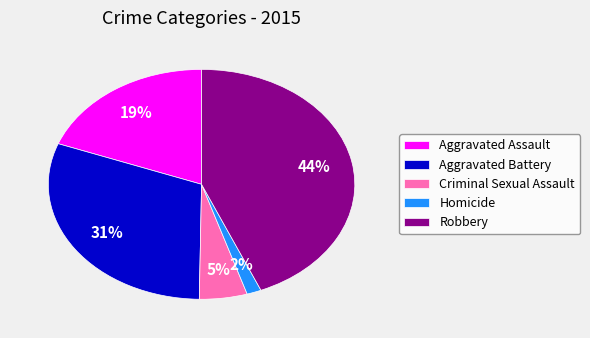

The Aggravated Assault slice represents 6% of the pie. True or false?

False